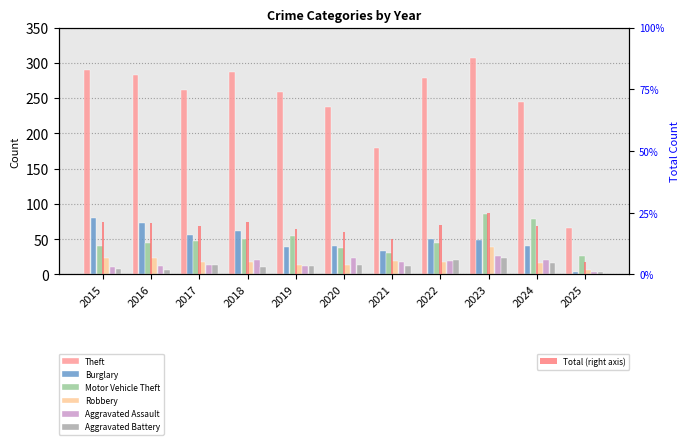

At which label does Burglary reach its peak?

2015